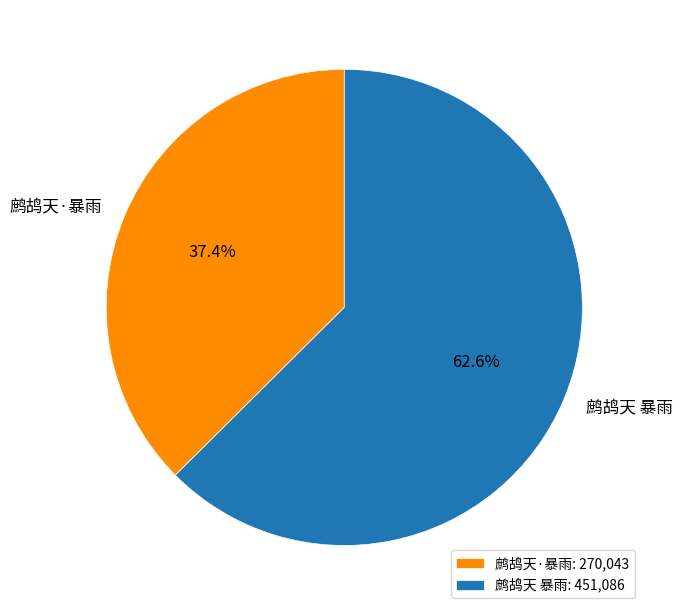

Is it true that 鹧鸪天 暴雨 is 50% of the pie?

False